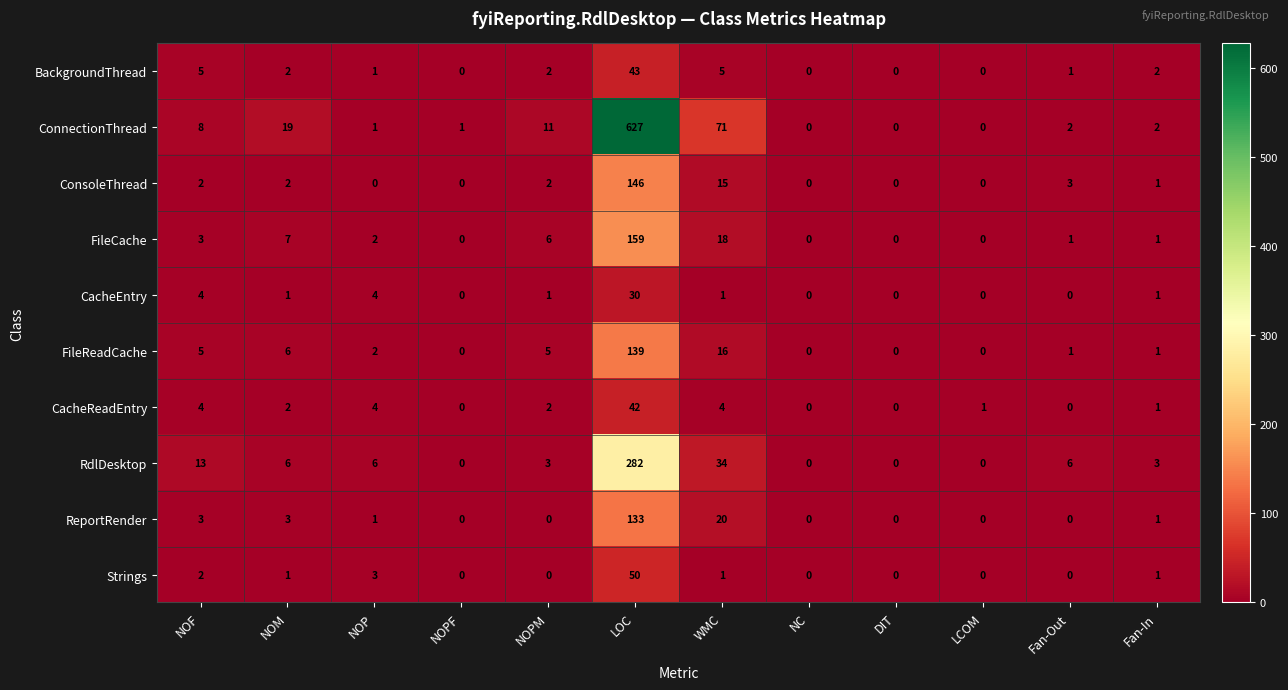

What is the average value of the ConnectionThread series?

62